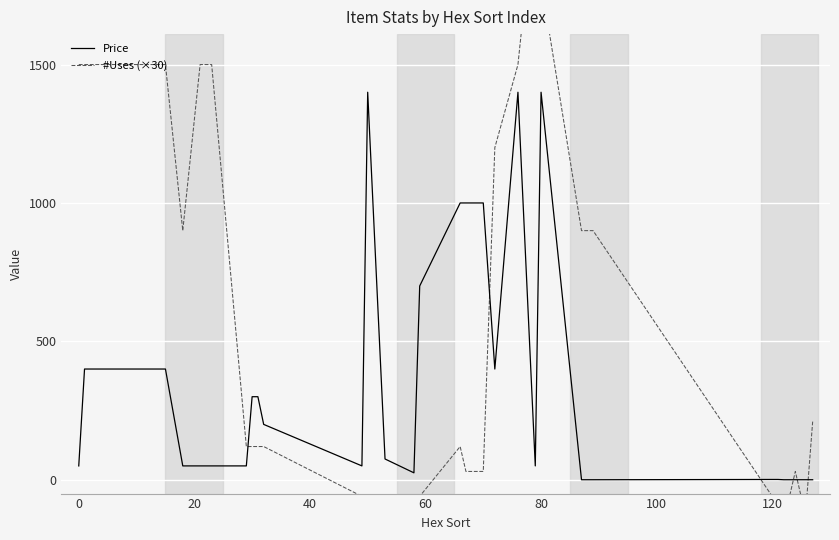

Is it true that Price equals 1400 at 80?

True